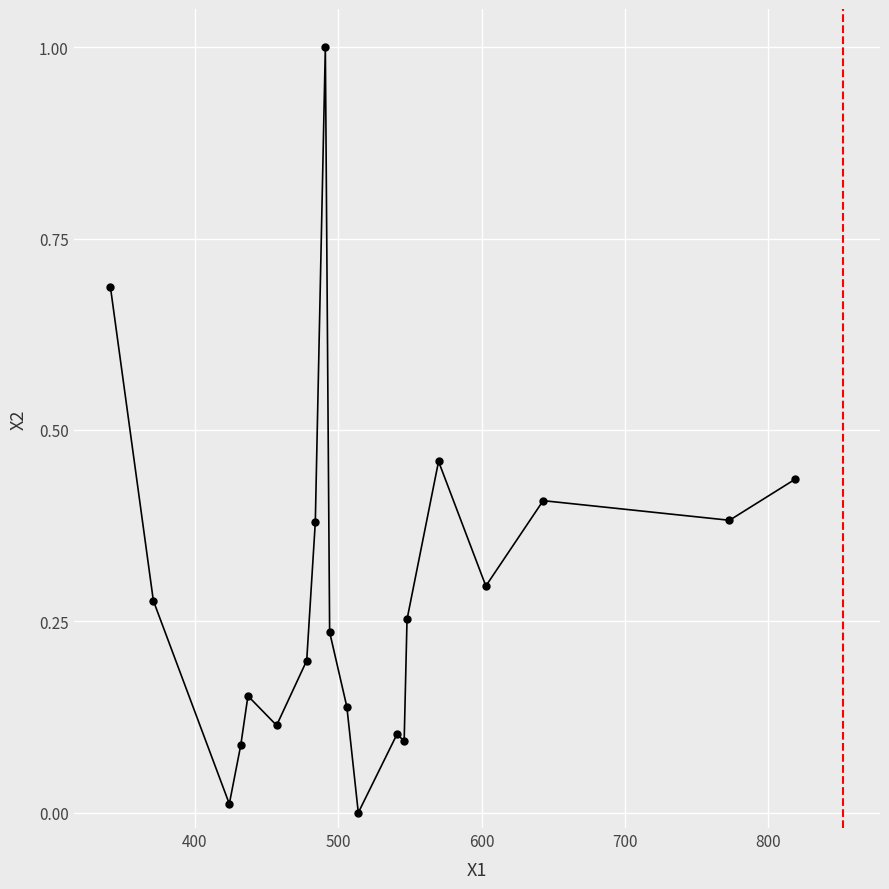

True or false: the data has more than 0 interior local peaks.

True